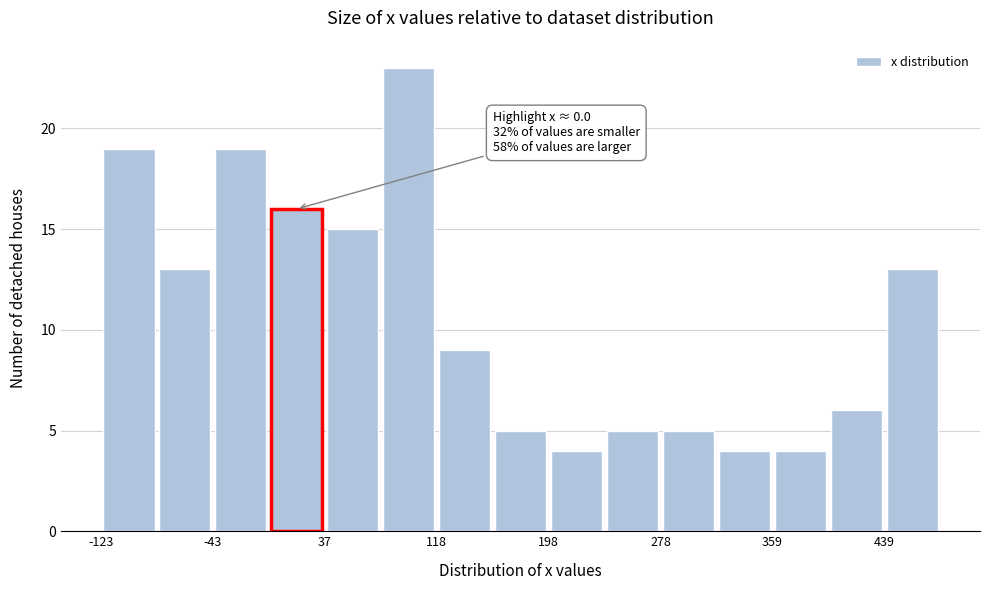

Which range on the x-axis has the tallest bar?

80 to 120